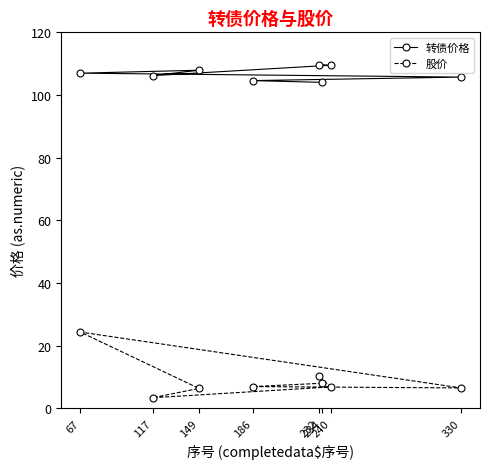

What is the sum of the 转债价格 values at 117 and 186?

210.8